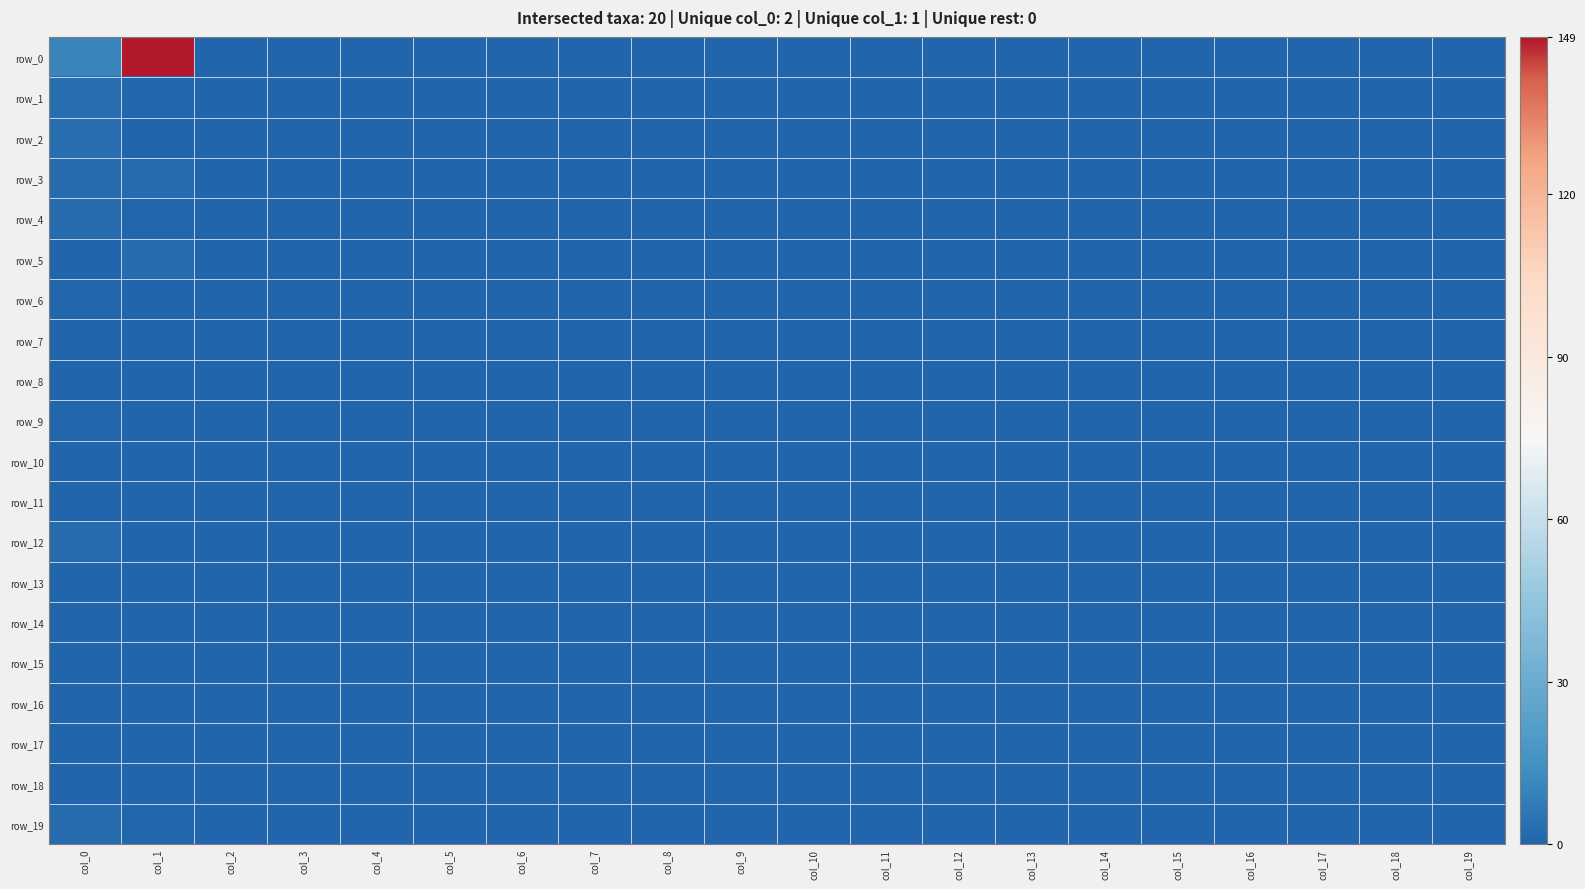

True or false: row_11 has a value of 0 at col_17.

True